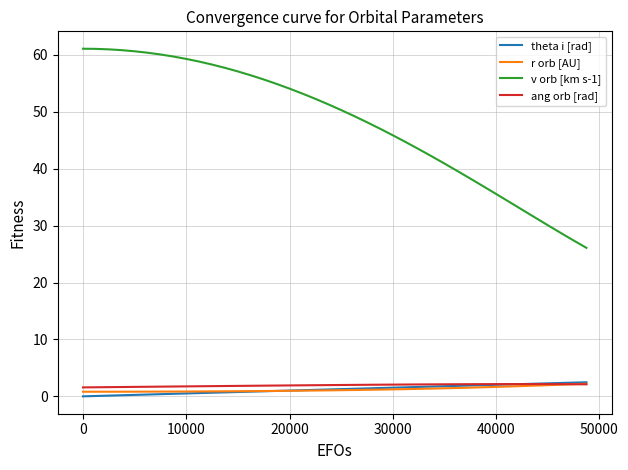

Which series has the largest range (max minus min)?

v orb [km s-1]